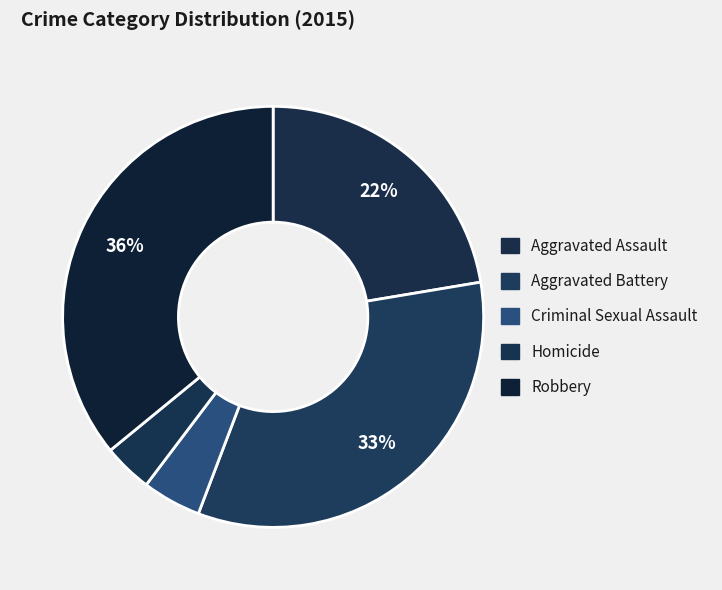

How many slices are in this pie chart?

5